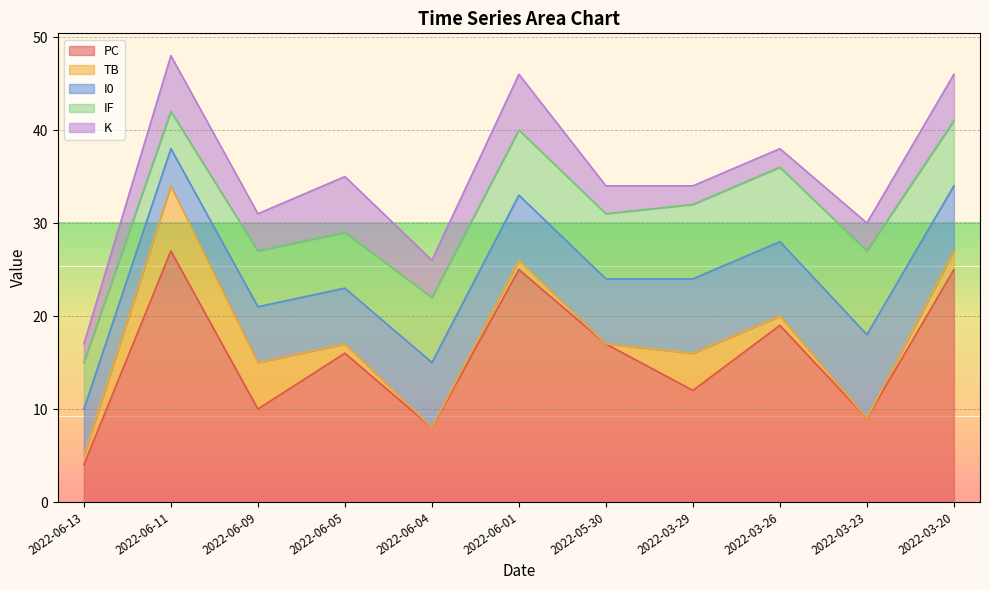

How many I0 values are between 6 and 8?

8